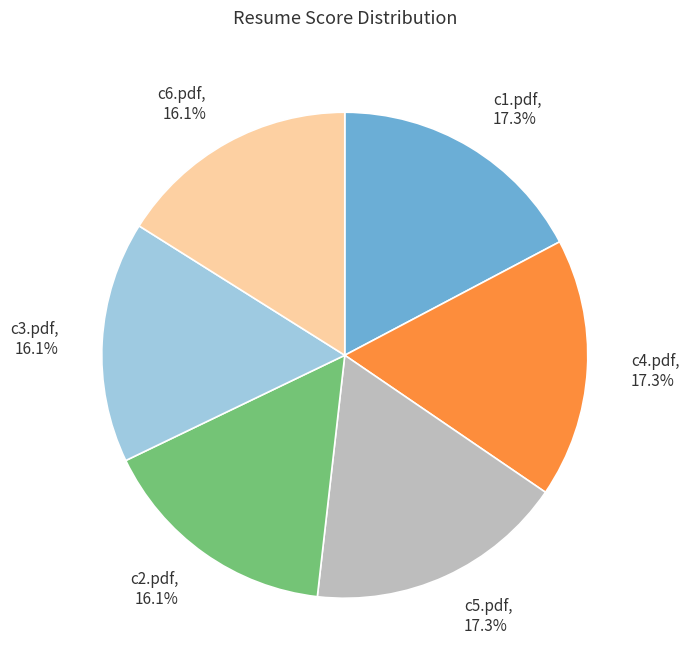

Do c1.pdf, 17.3% and c5.pdf, 17.3% together represent more than half of the pie?

No